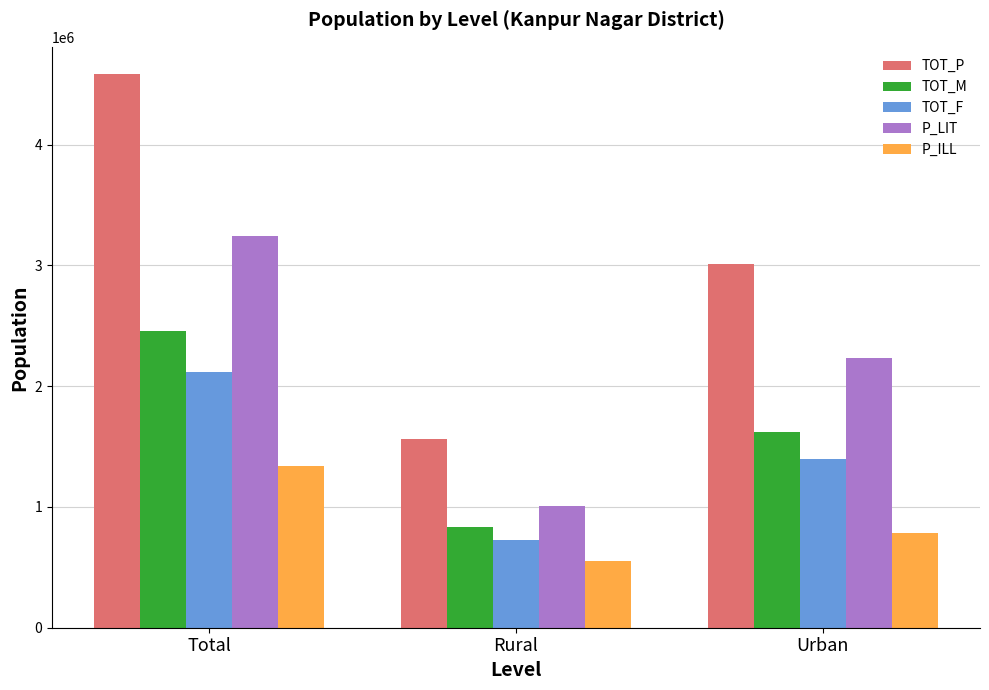

Is the value of TOT_M at Urban greater than the value of P_ILL at Rural?

Yes